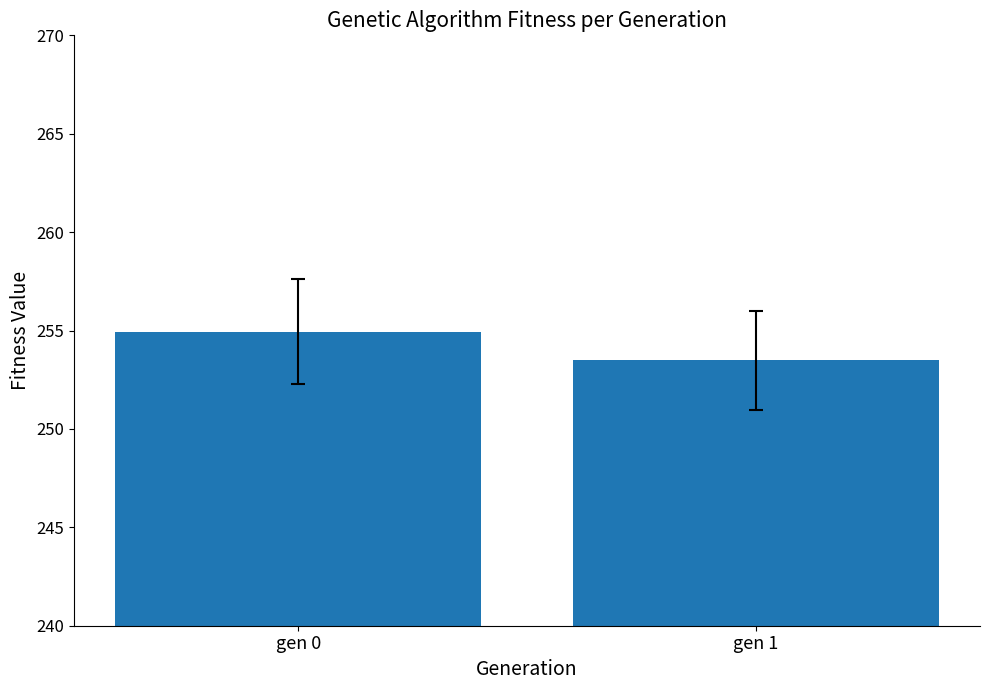

Which label corresponds to the largest value in the chart?

gen 0